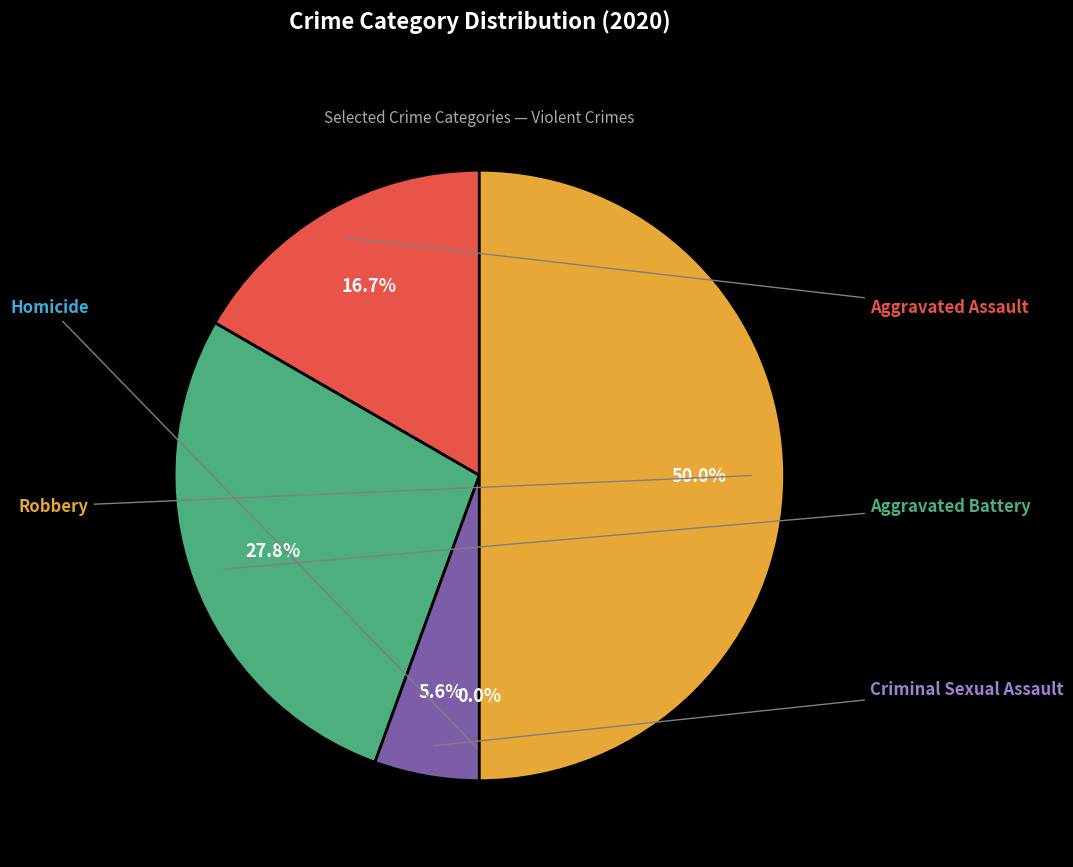

To the nearest percent, what portion does Aggravated Assault represent?

17%